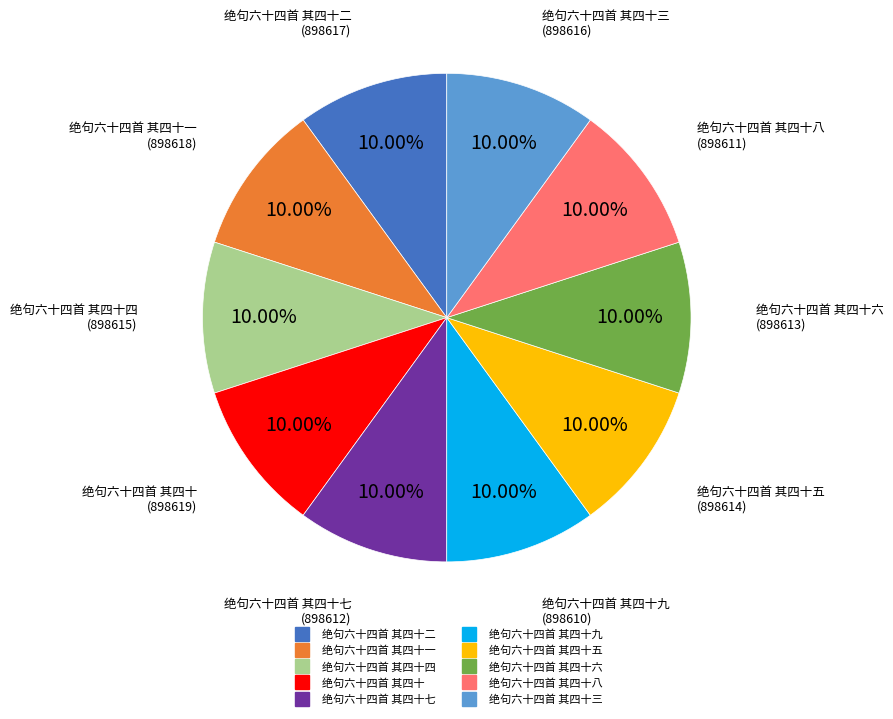

Does any single category account for the majority?

No